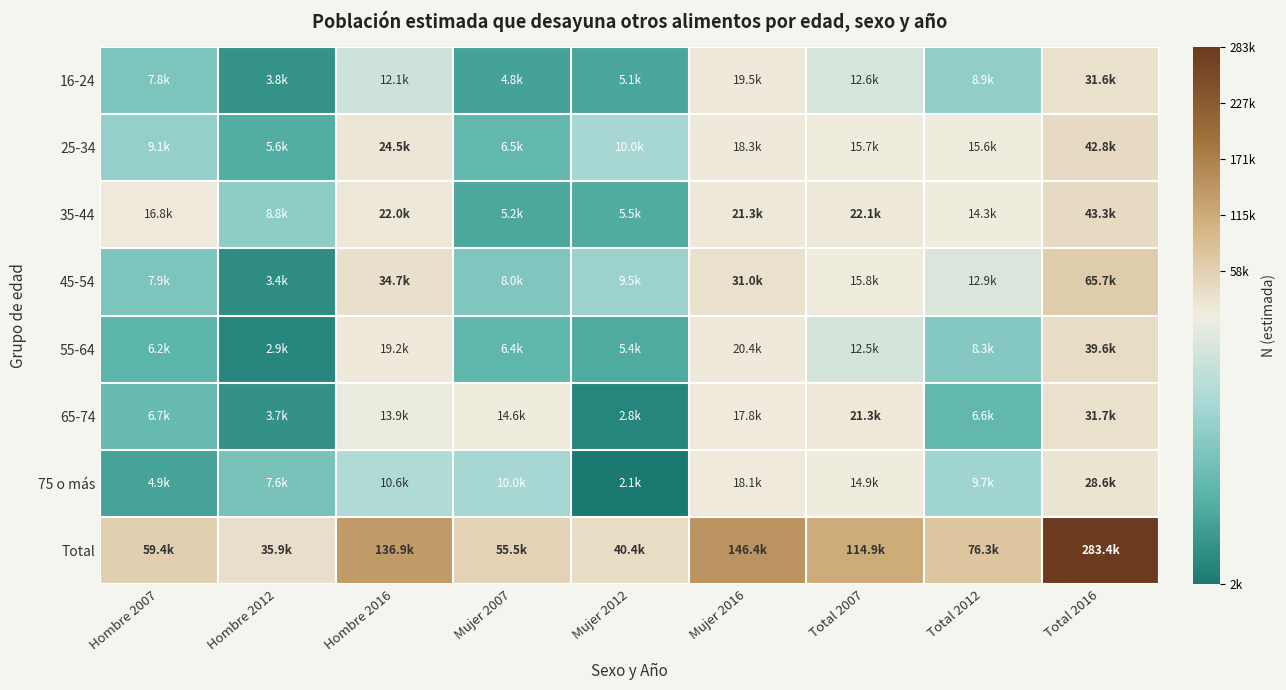

What is the total value across all series at Hombre 2016?

273816